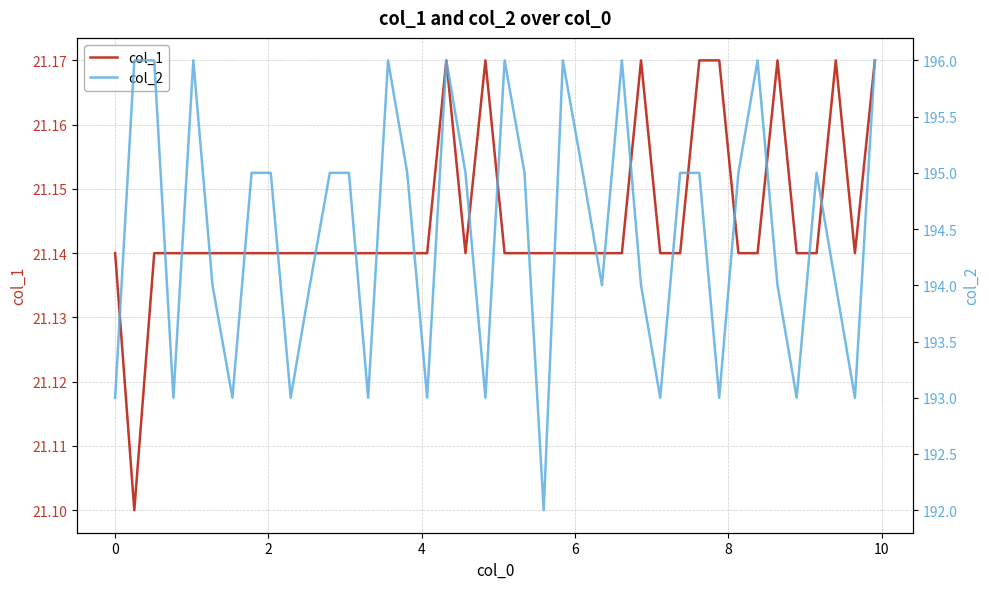

How many col_2 values are between 193 and 196?

39